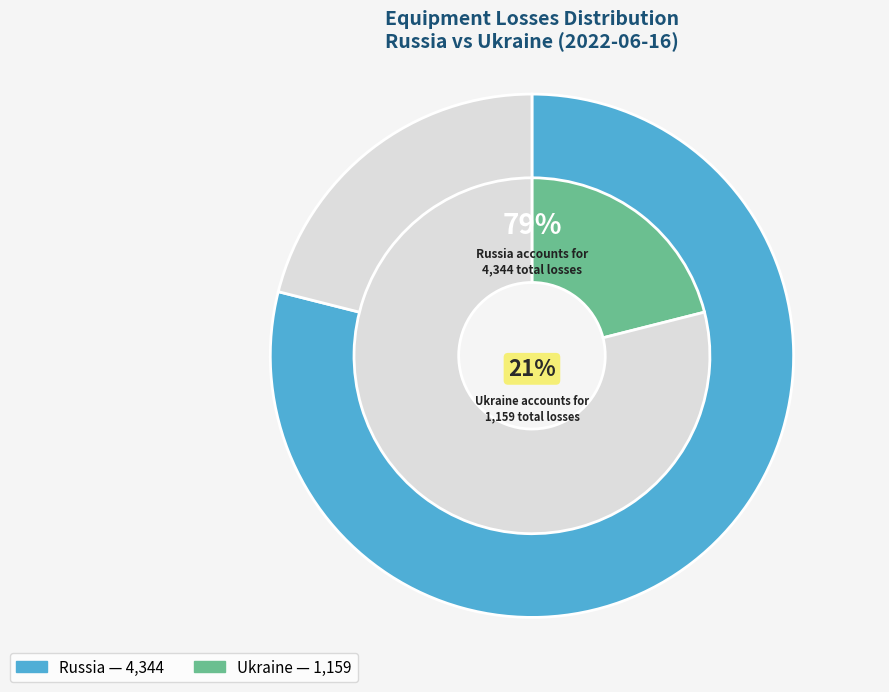

To the nearest percent, what is the difference between the Ukraine and Russia slice percentages?

58%